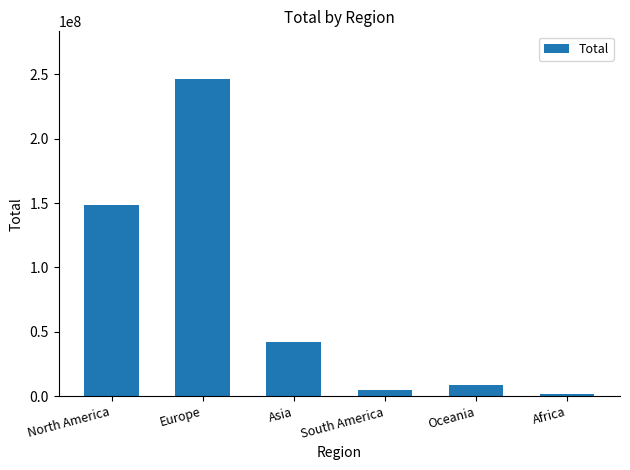

At which label is the value closest to 124222398?

North America